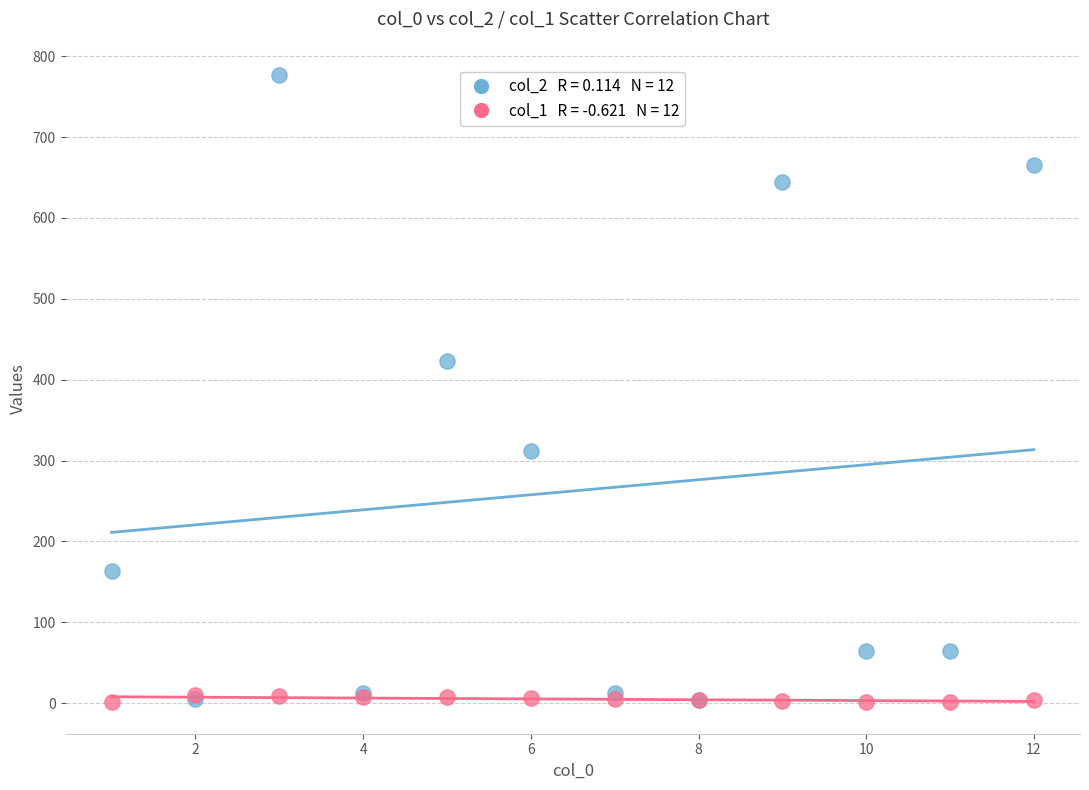

Across all series, what Y value is closest to 389?

423